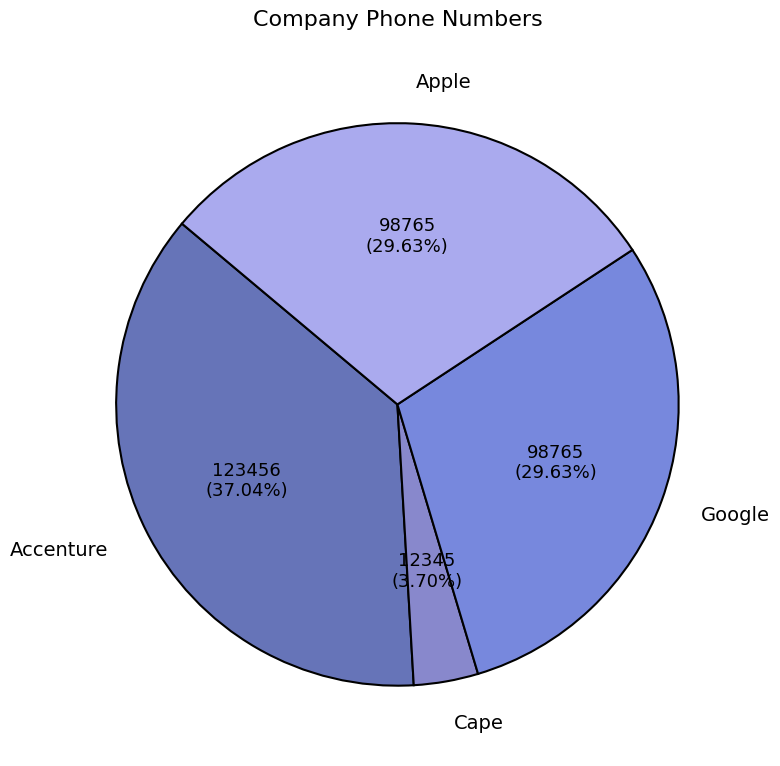

What is the ratio of the value at Apple to the value at Cape?

8.0